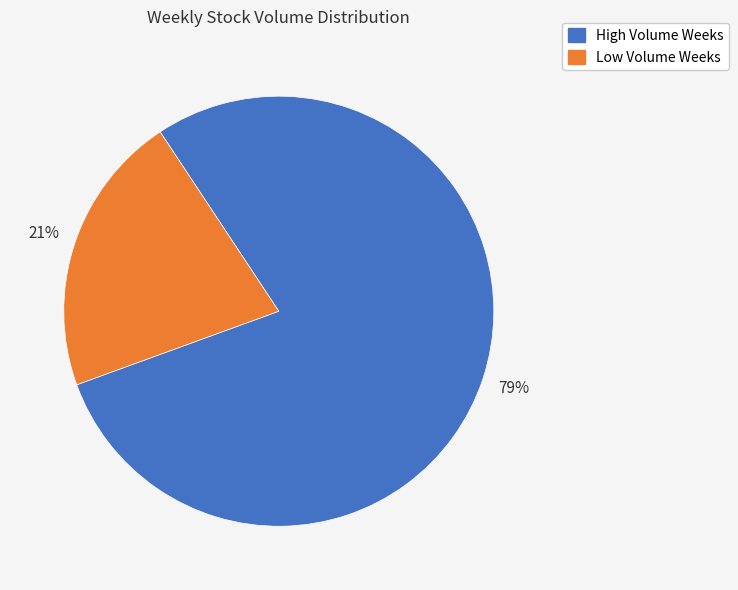

Is it true that Low Volume Weeks is 21% of the pie?

True